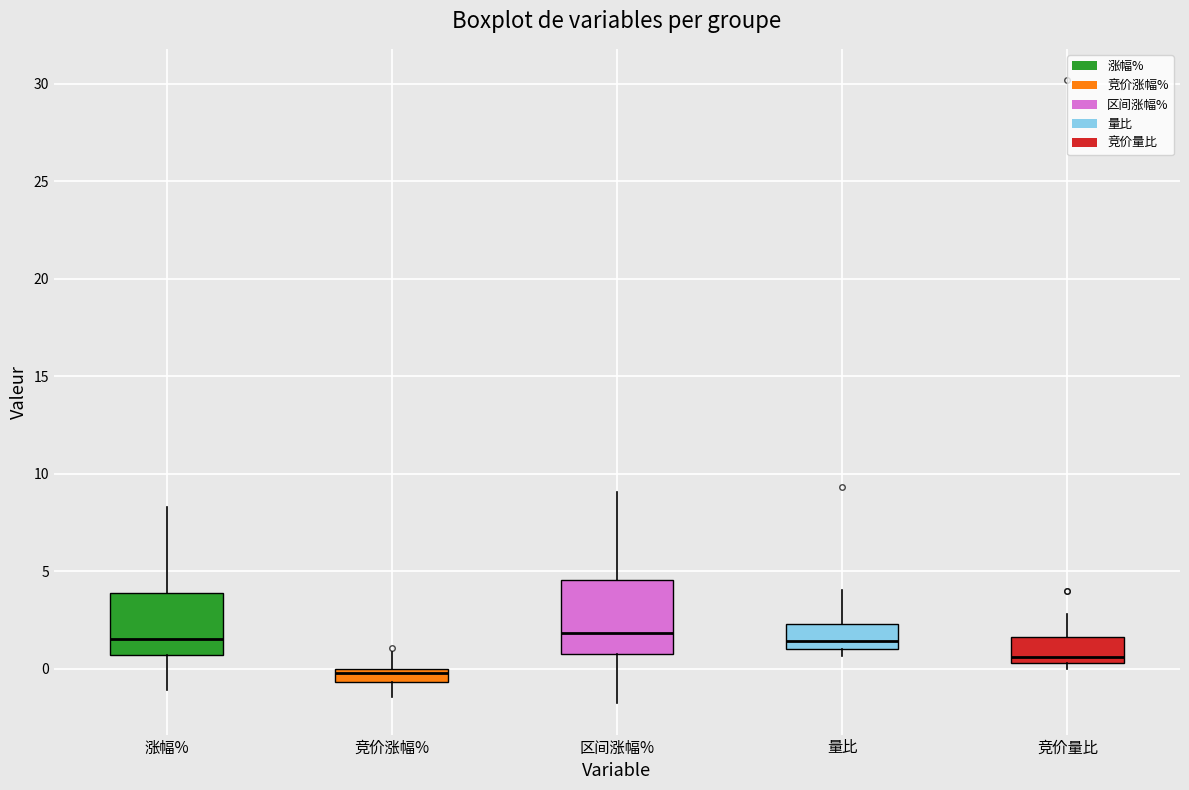

Where does the upper whisker of the box for 竞价量比 end on the y-axis? The values are not printed on the chart, so give them approximately, as read against the axis.

3.0